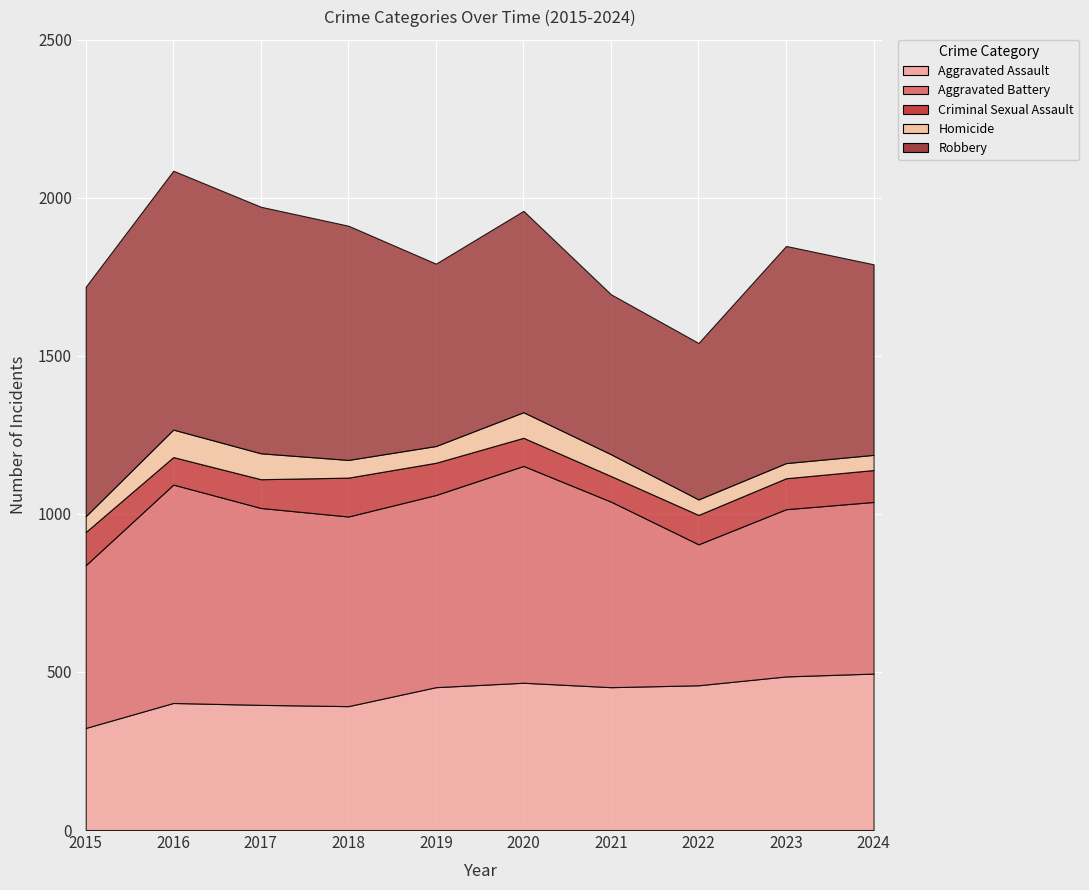

Is the value of Robbery at 2015 greater than the value of Criminal Sexual Assault at 2019?

Yes